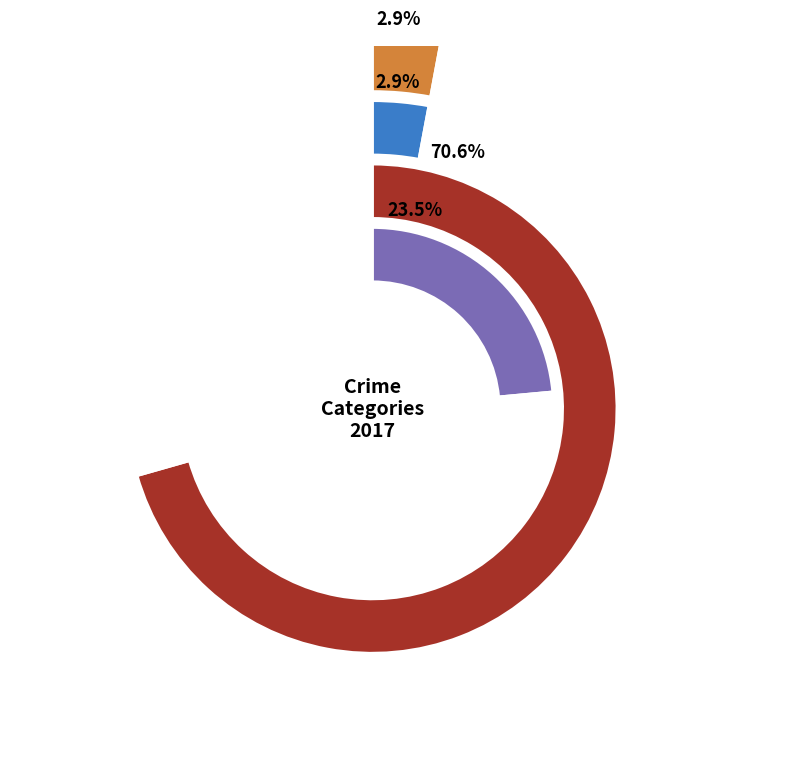

Is it true that Aggravated Battery is 1% of the pie?

False